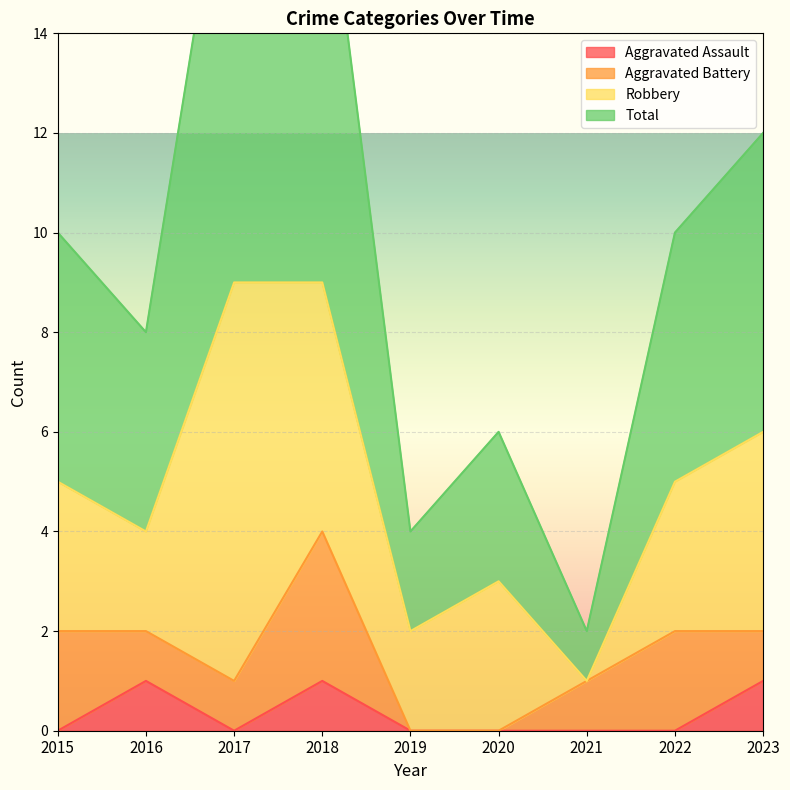

What is the minimum value for Total?

2